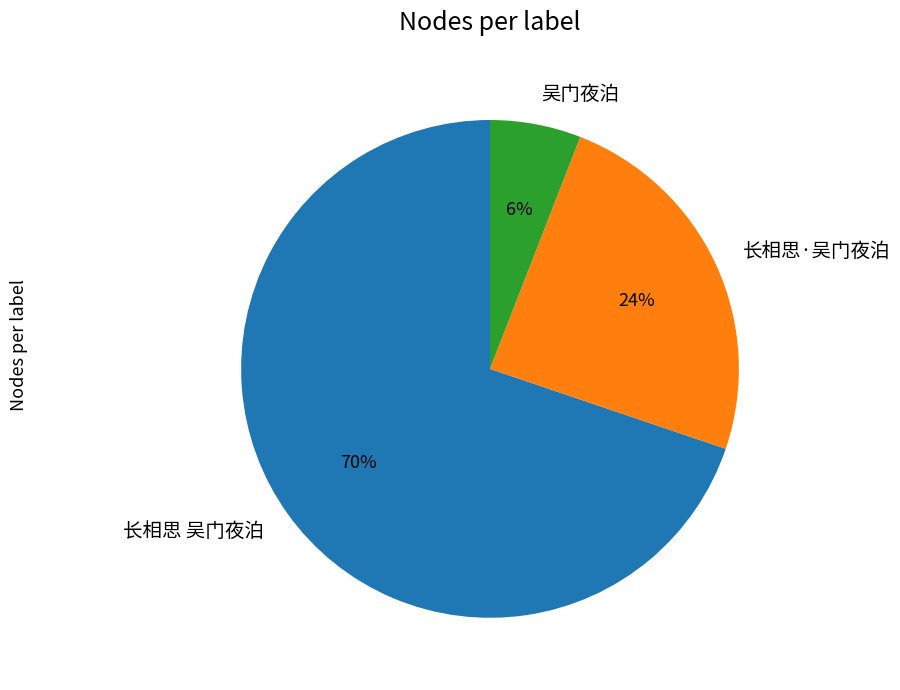

Rank the categories by value from lowest to highest.

吴门夜泊, 长相思·吴门夜泊, 长相思 吴门夜泊